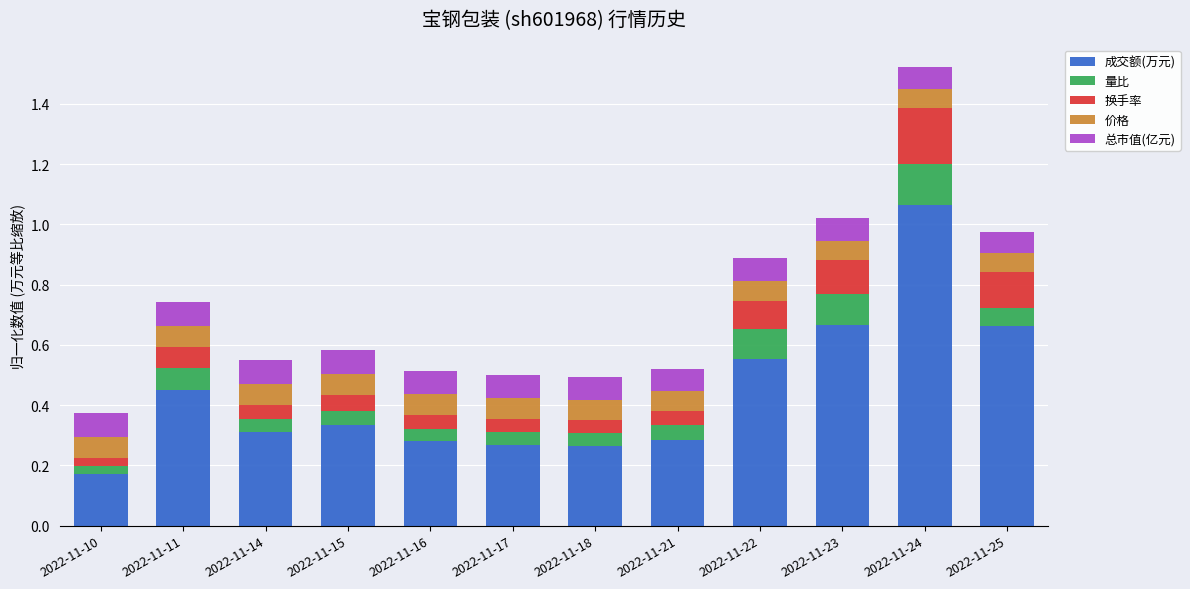

What is the total value across all series at 2022-11-25?

1.0